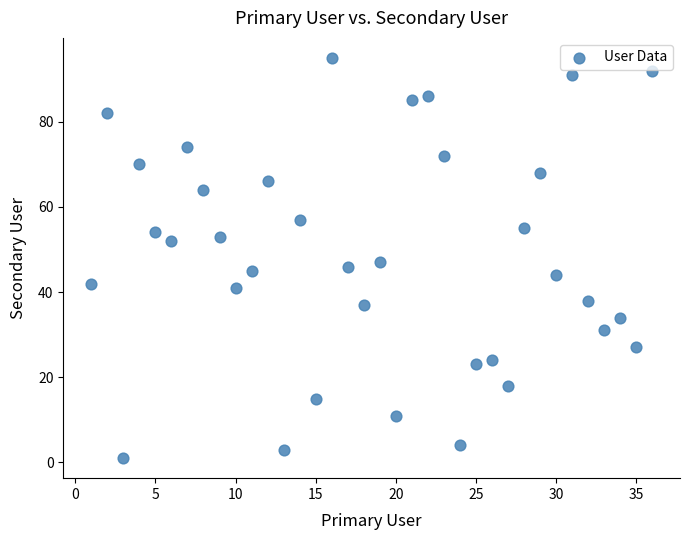

What is the range of Y values (max minus min)?

94